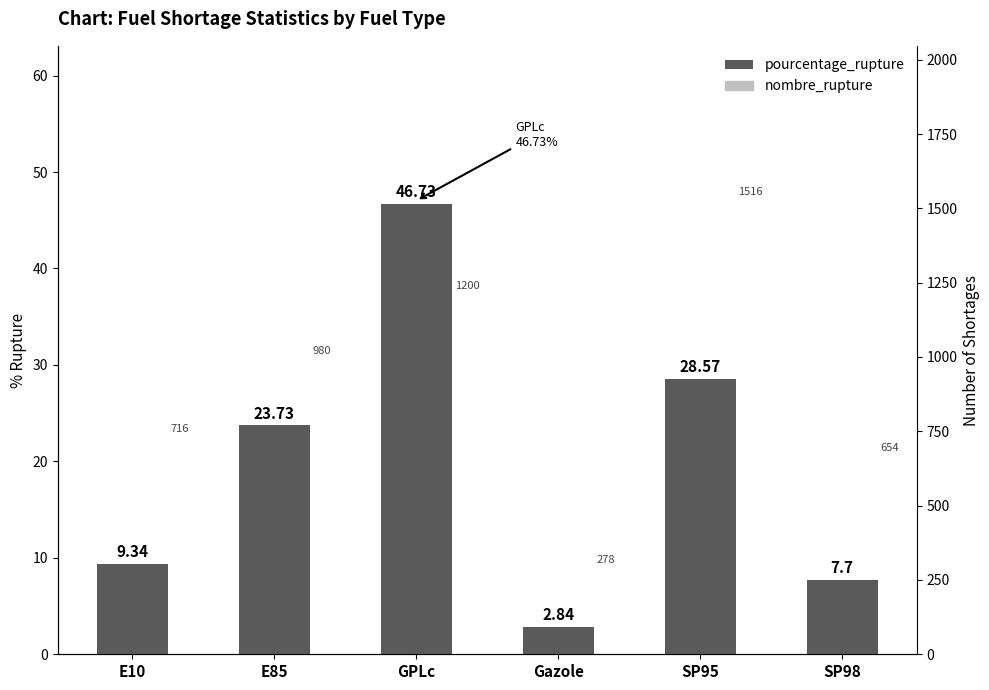

How many data points are less than 23?

3